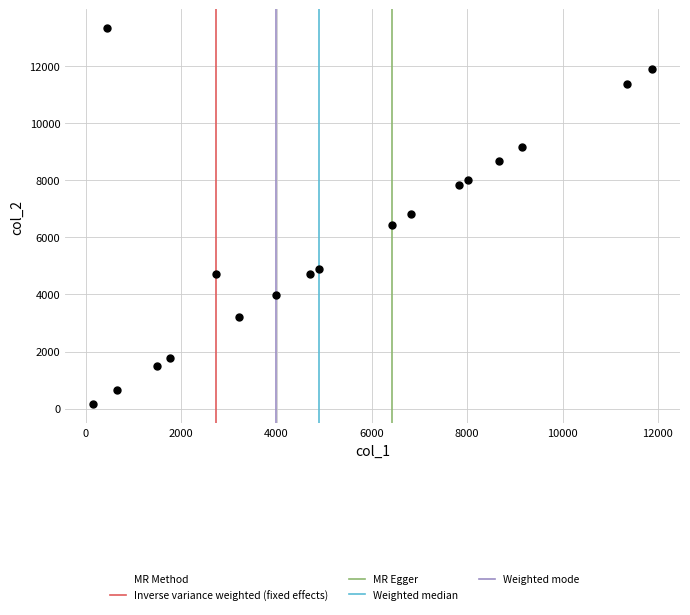

What is the range of Y values (max minus min)?

13170